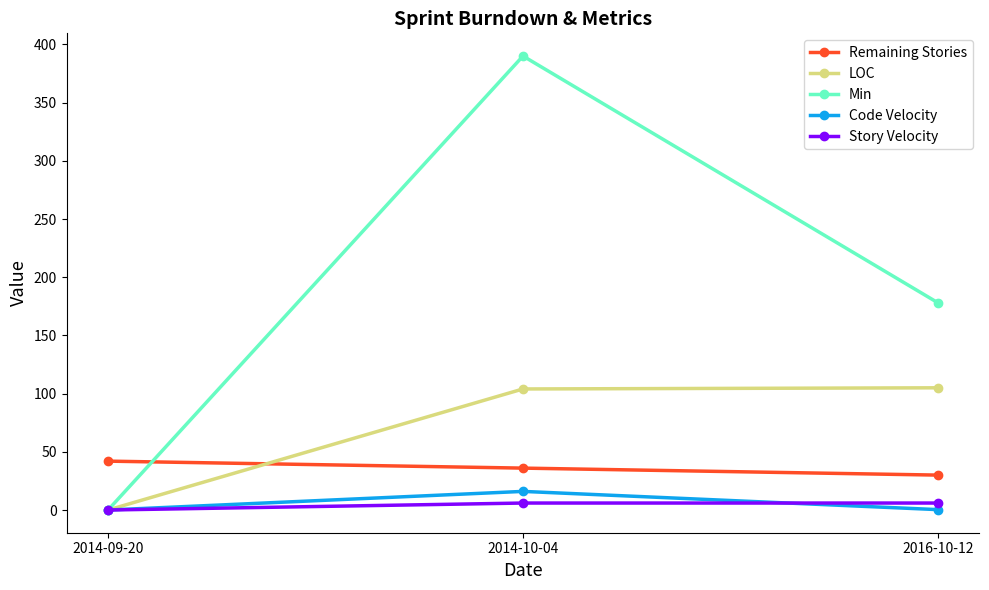

What is the spread (max minus min) of values at 2016-10-12?

177.7